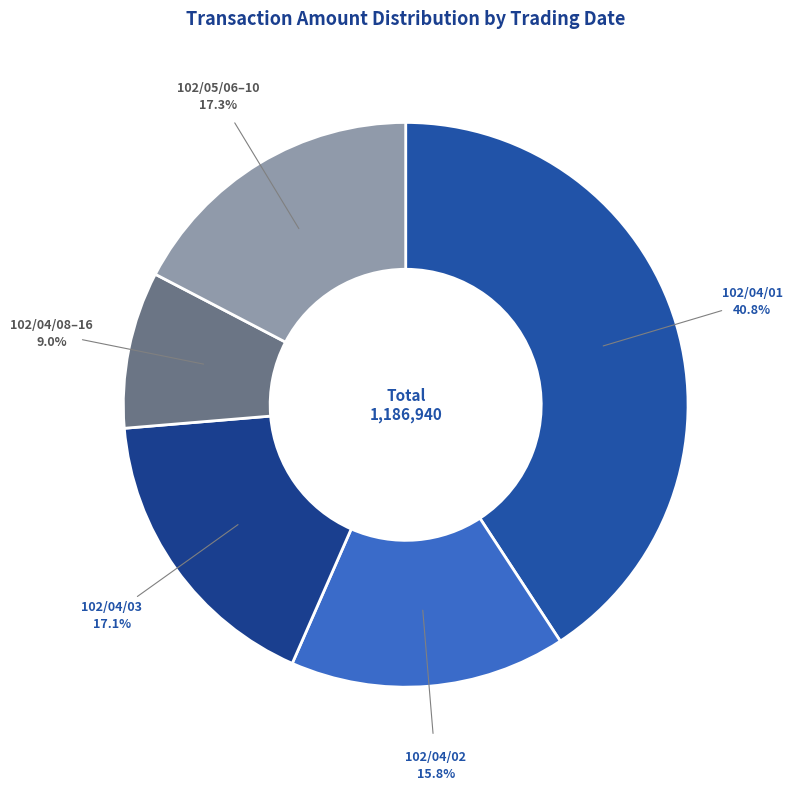

How many segments does this pie chart have?

5